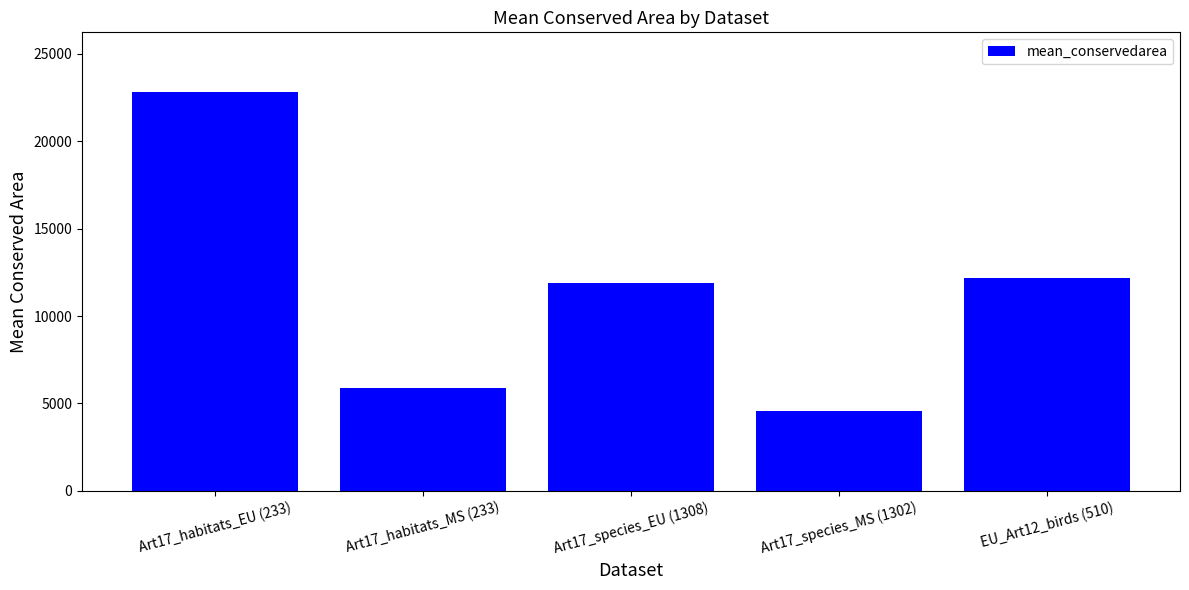

What is the smallest value displayed?

4556.9